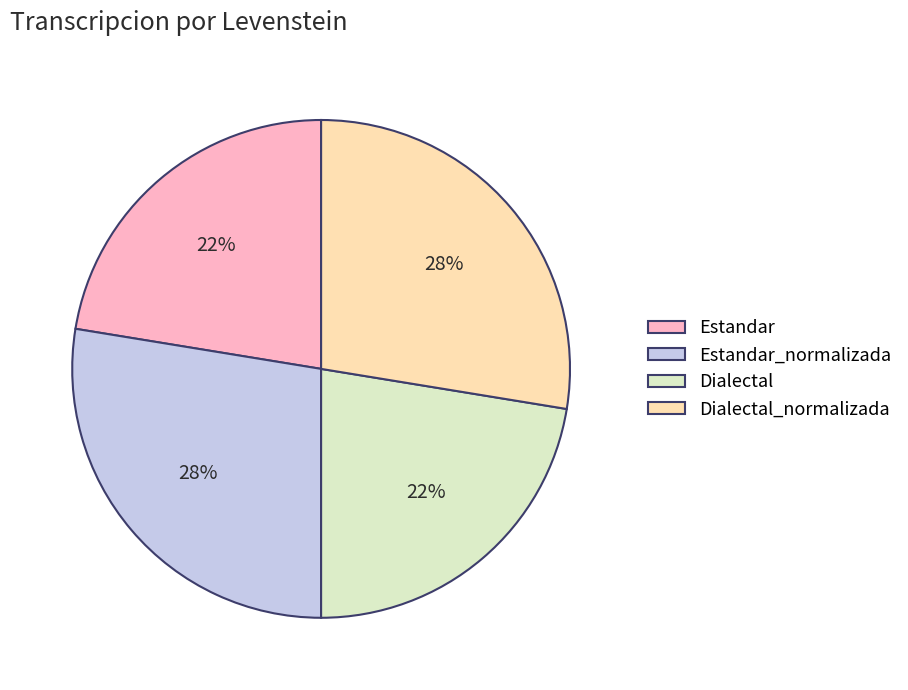

How many segments does this pie chart have?

4